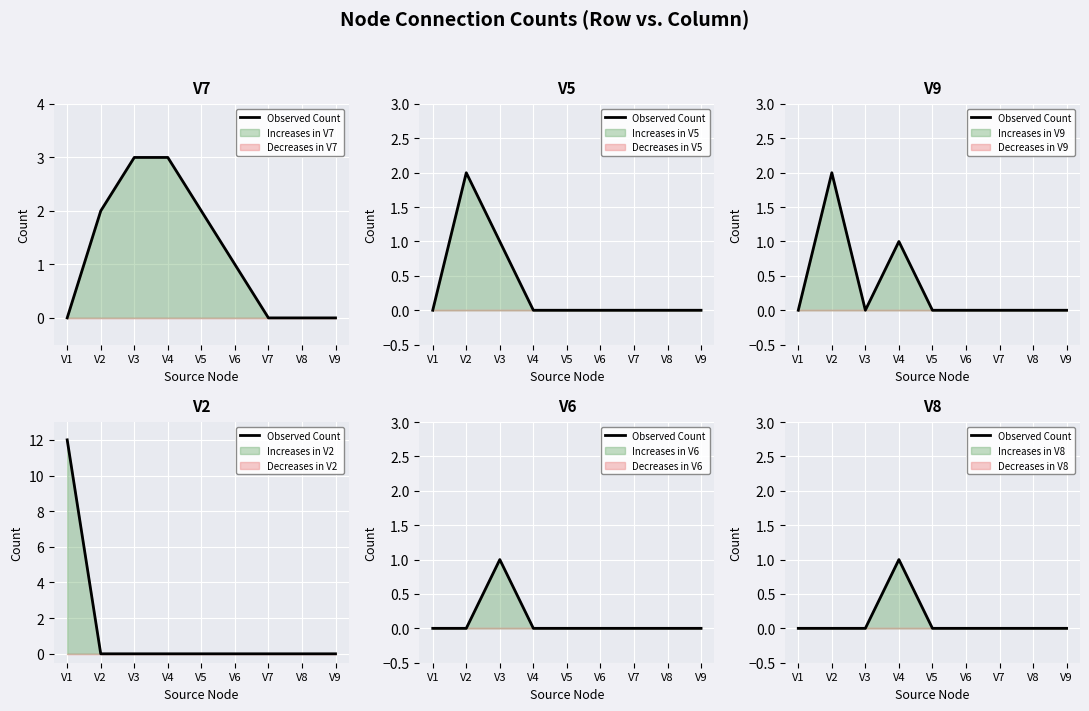

How many series are shown in this chart?

1